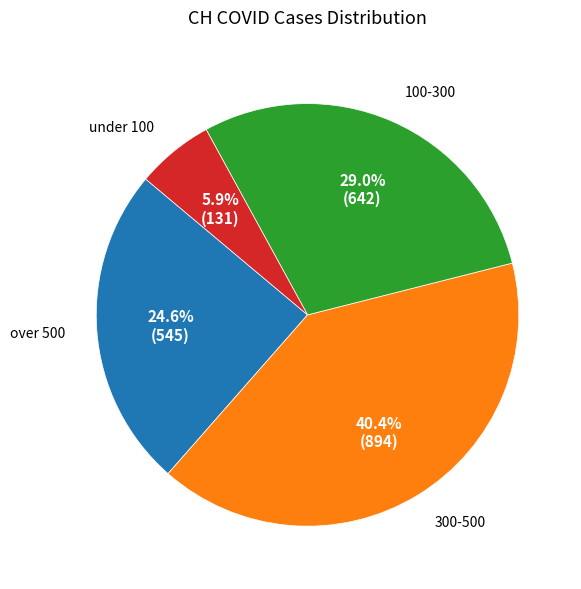

Between 300-500 and 100-300, which is larger?

300-500